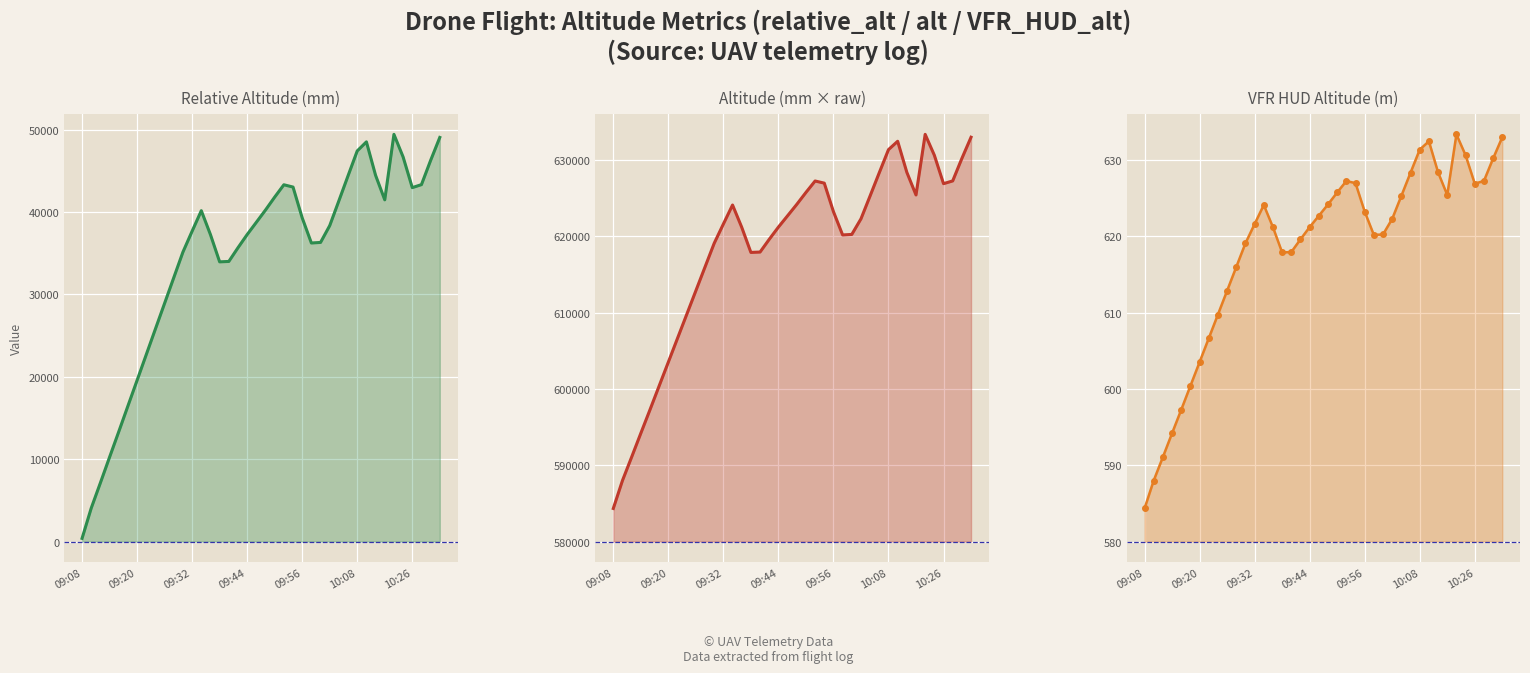

Read the relative_alt value at 39.

49049.0